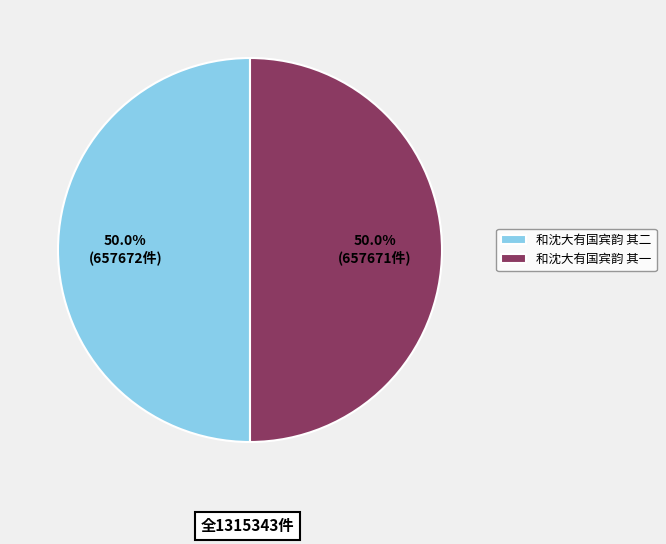

How many slices are in this pie chart?

2